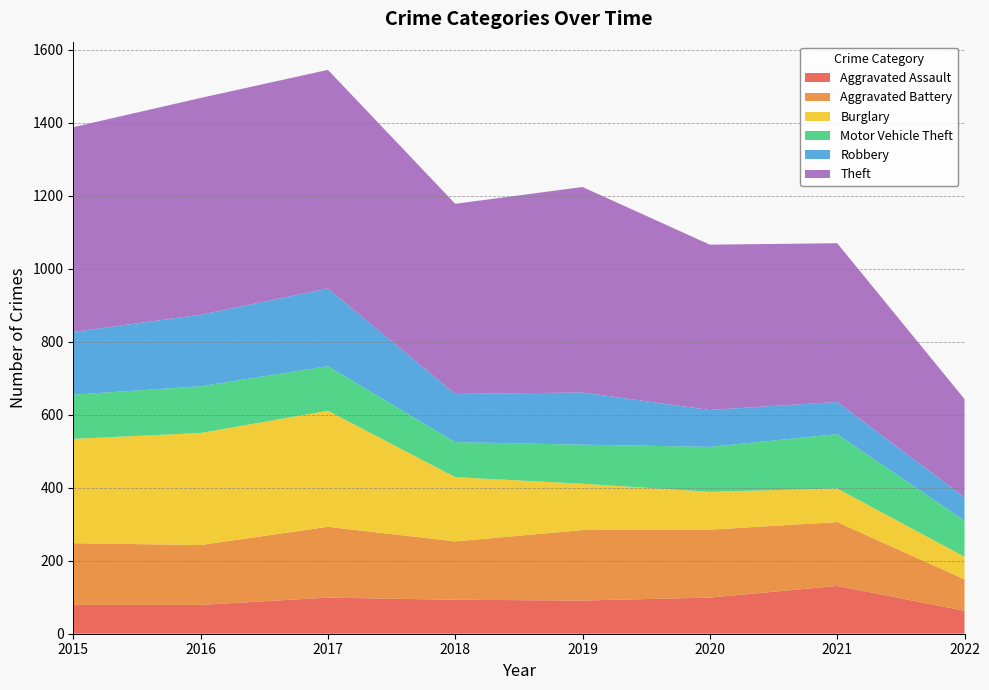

Reading left to right, extract all data points from this chart.

Aggravated Assault: 79	79	99	93	91	99	131	63
Aggravated Battery: 169	164	194	160	193	186	175	86
Burglary: 286	307	318	176	127	104	92	62
Motor Vehicle Theft: 121	128	122	96	107	123	149	99
Robbery: 172	196	213	132	143	101	88	64
Theft: 561	594	599	521	563	453	435	269